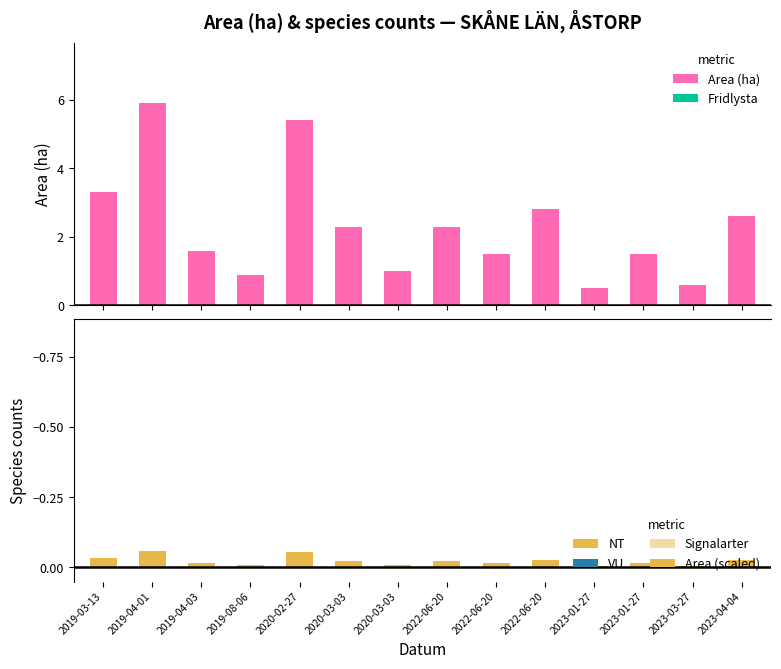

At 2019-08-06, list the series in order from largest to smallest.

Area (ha), Fridlysta, NT, VU, Signalarter, Area (scaled)